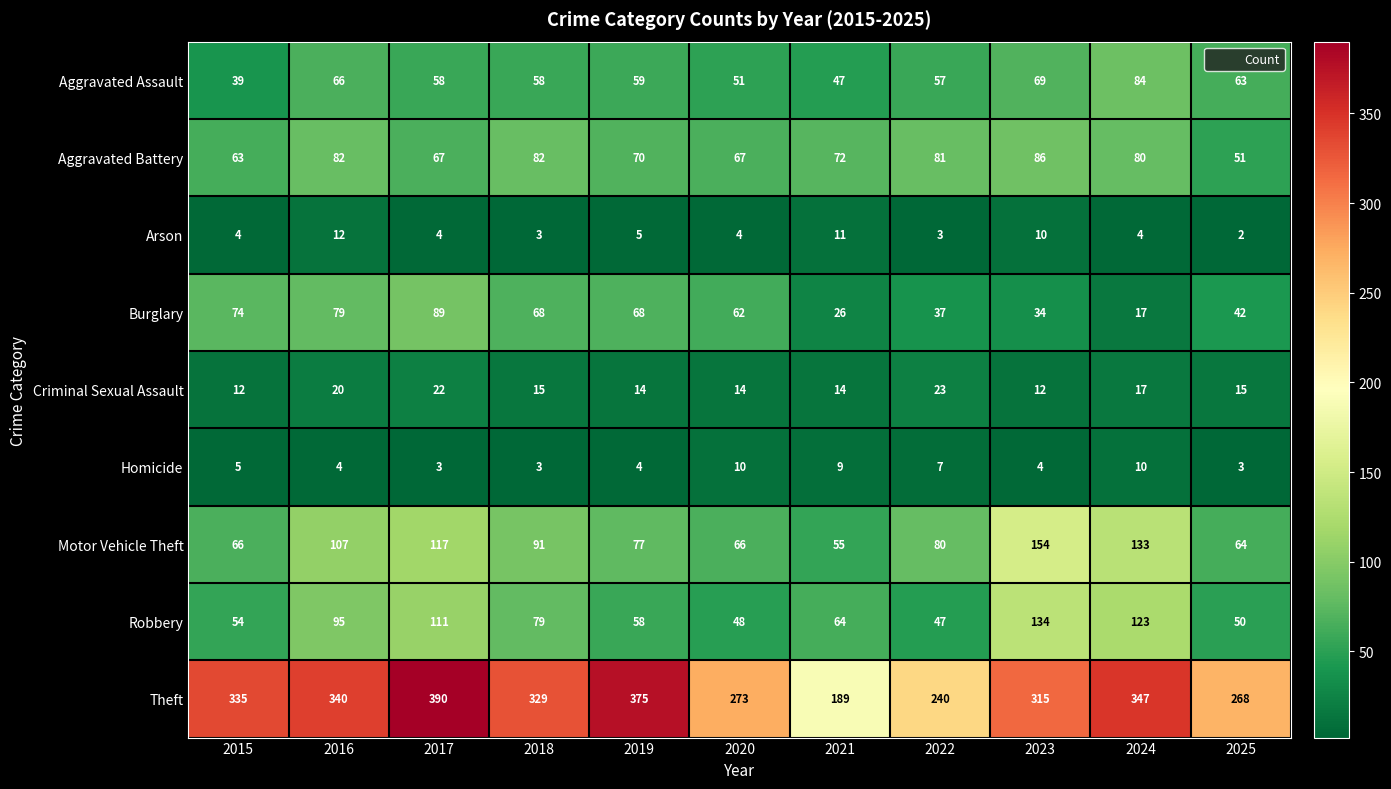

What is the sum of all Burglary values?

596